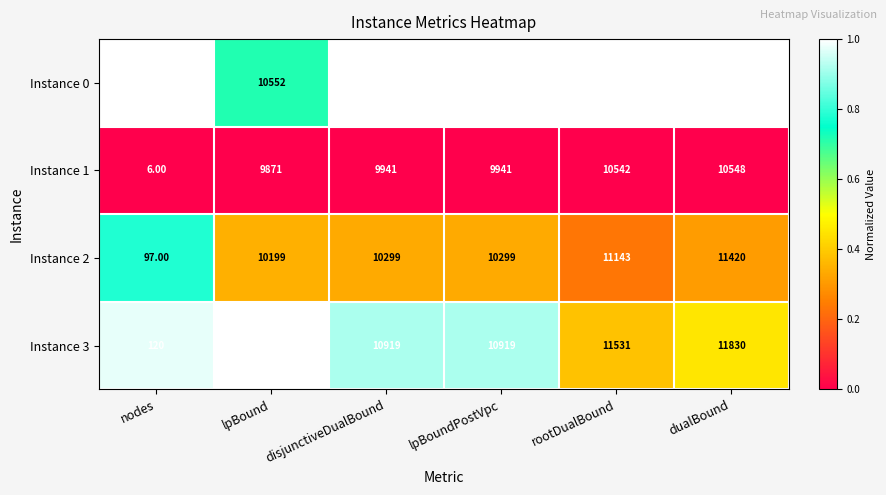

List the series in order of their peak value, lowest first.

Instance 1, Instance 2, Instance 3, Instance 0